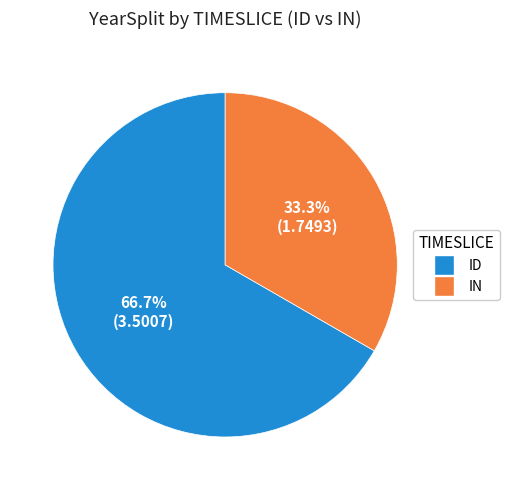

What portion of the pie excludes IN?

66.7%